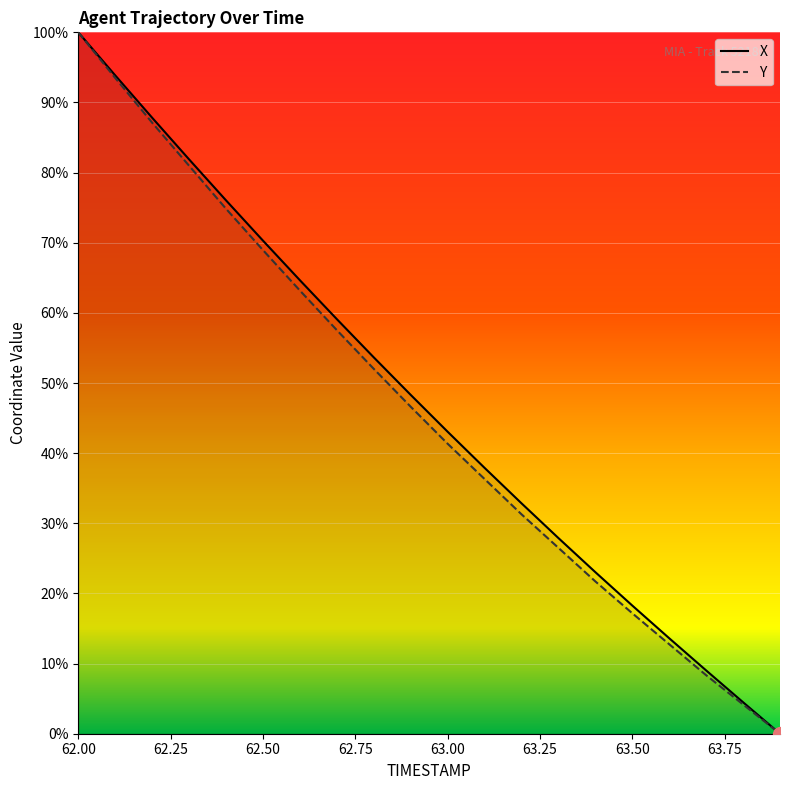

Is it true that Y equals 8.3 at 63.7?

True